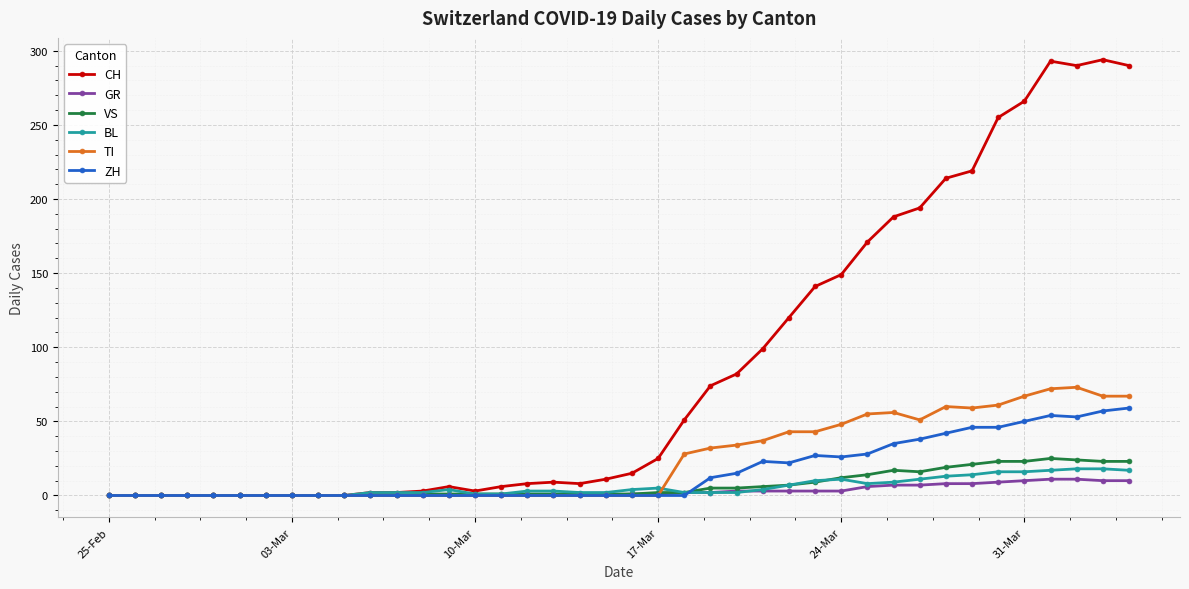

True or false: BL has more than 1 interior local peaks.

True